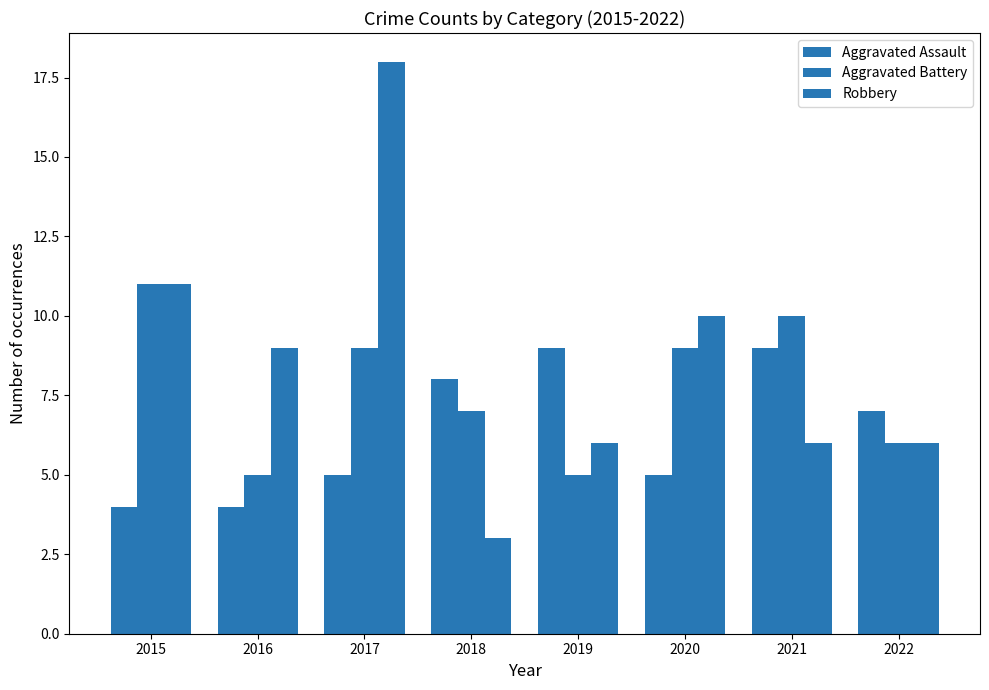

Are the bars horizontal?

No